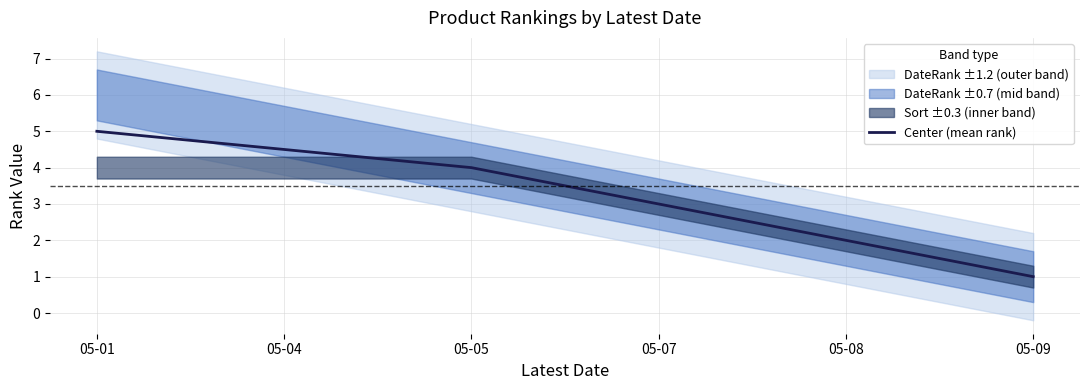

The chart shows a value of 1.1 at 05-05. True or false?

False